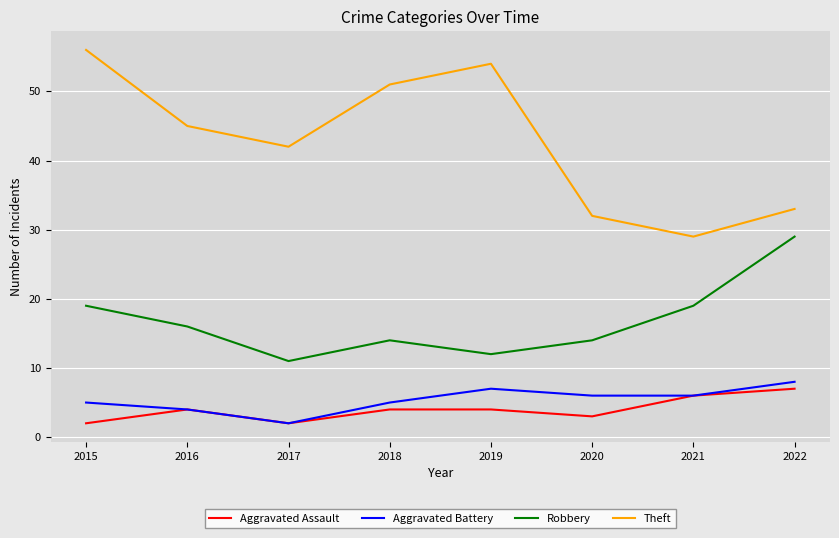

Is the value of Aggravated Assault at 2017 greater than the value of Theft at 2022?

No